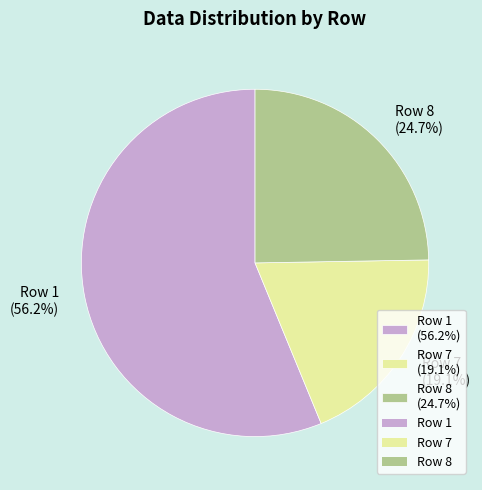

What percentage is the Row 8 slice, to the nearest percent?

25%